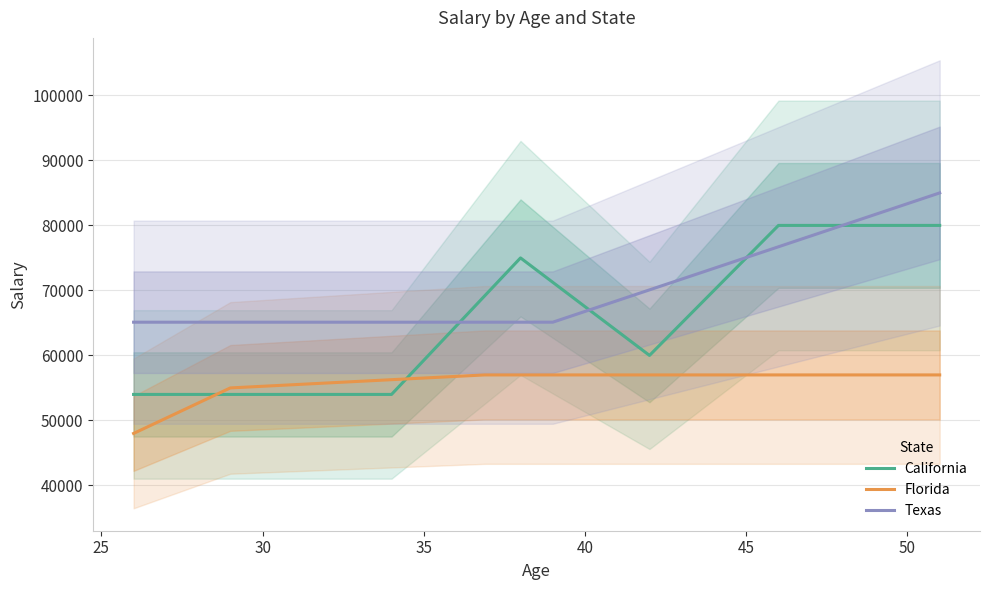

Which series has the widest spread of values?

California